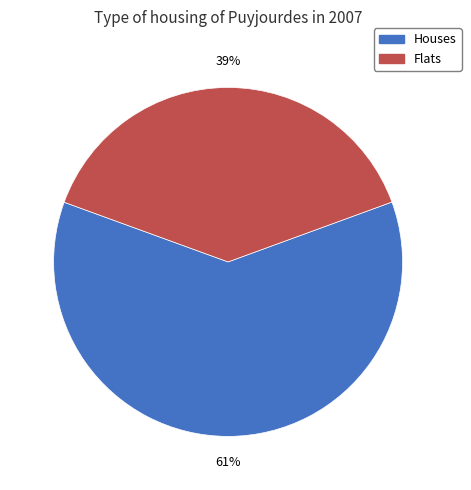

How many slices are in this pie chart?

2